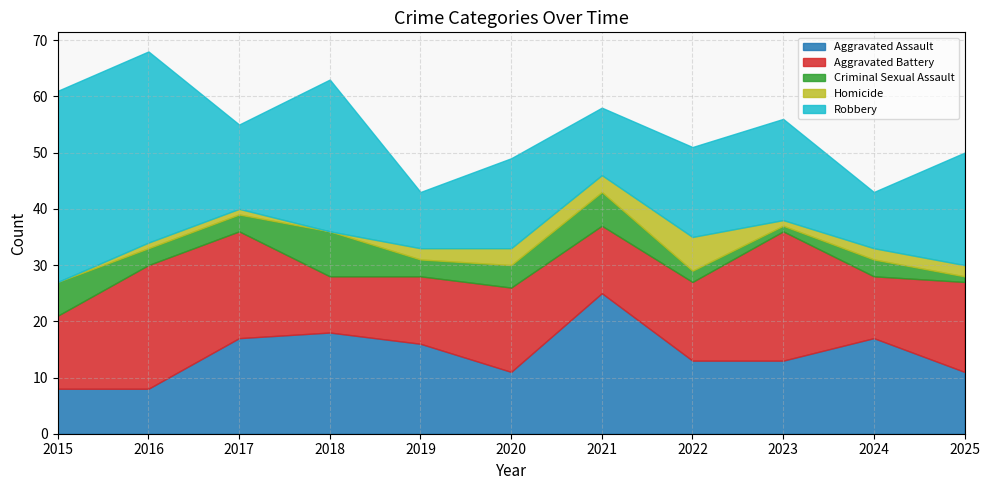

Which category has the lowest value across all series?

2015